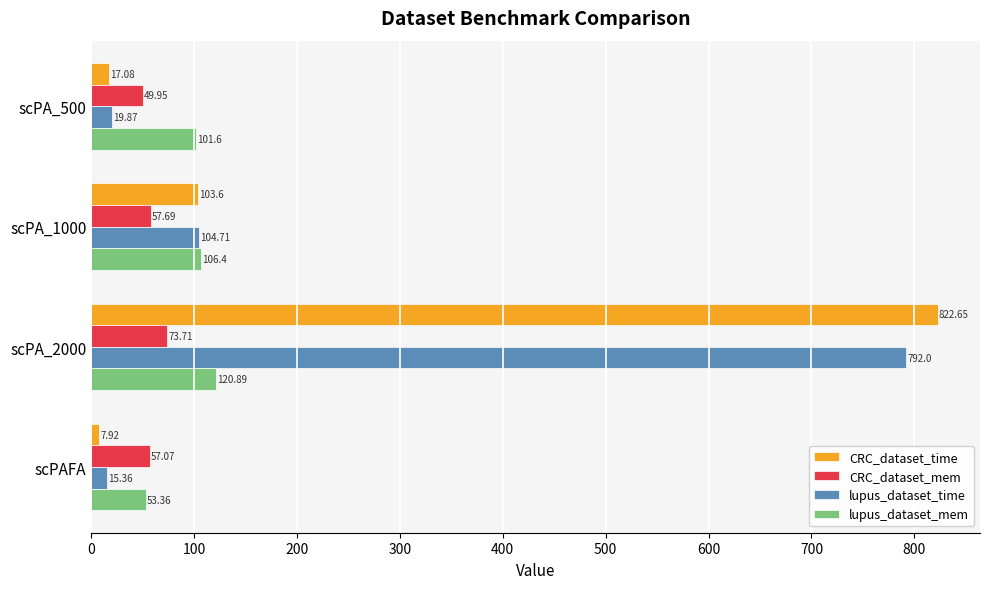

How many values in the CRC_dataset_mem series are below 57?

1